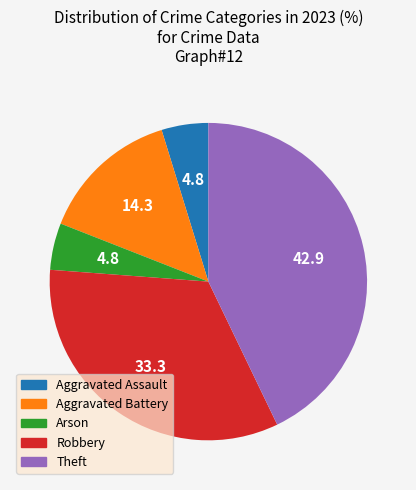

Is there any slice that represents more than half of the pie?

No